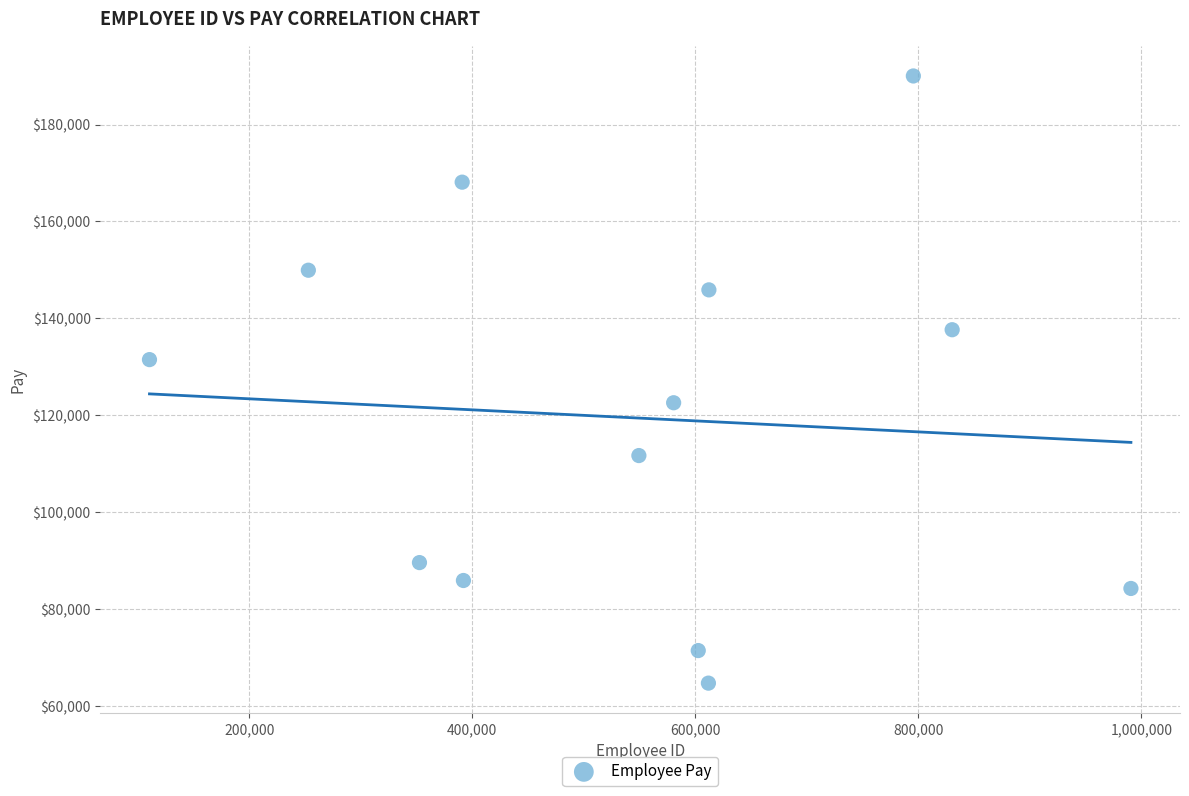

What is the range of Y values (max minus min)?

125267